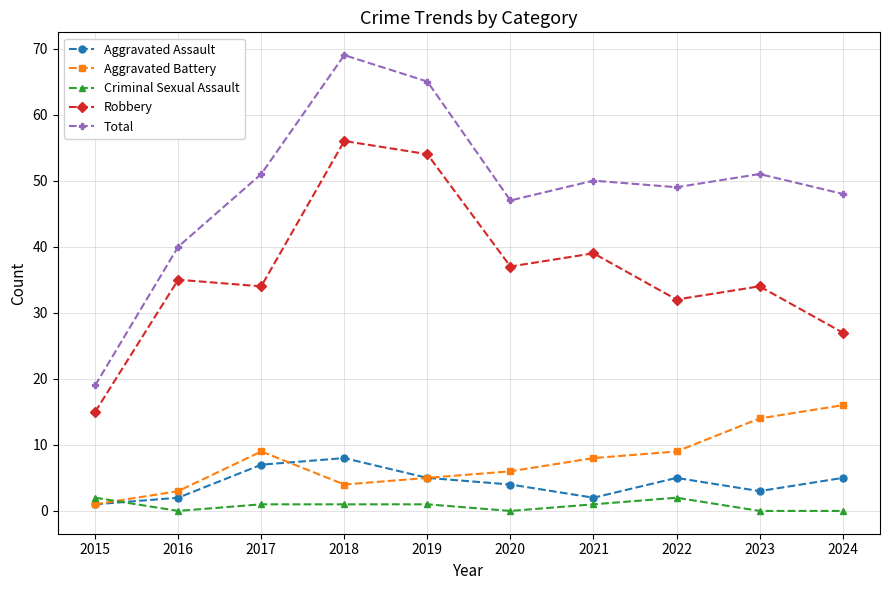

The value of Aggravated Assault at 2020 is 4. True or false?

True